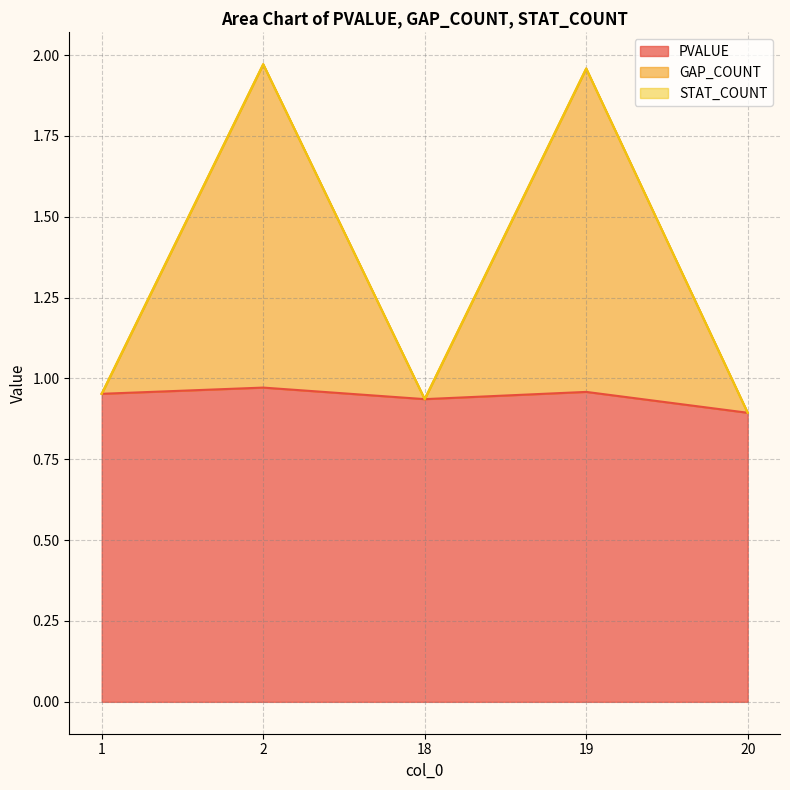

How many lines are shown in the chart?

3